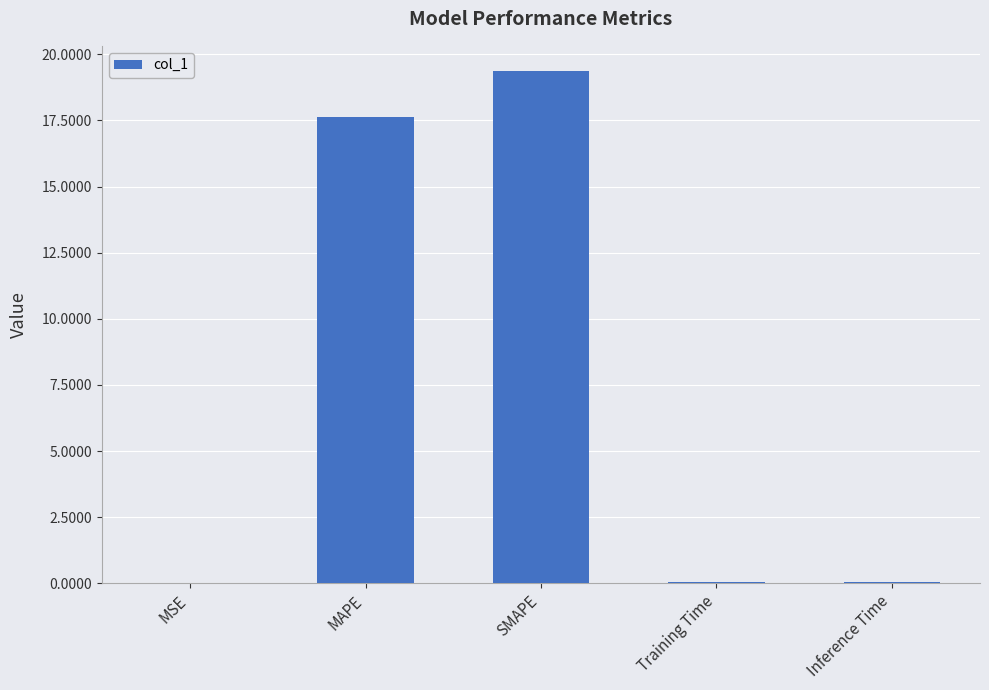

Which category has the highest value across all series?

SMAPE